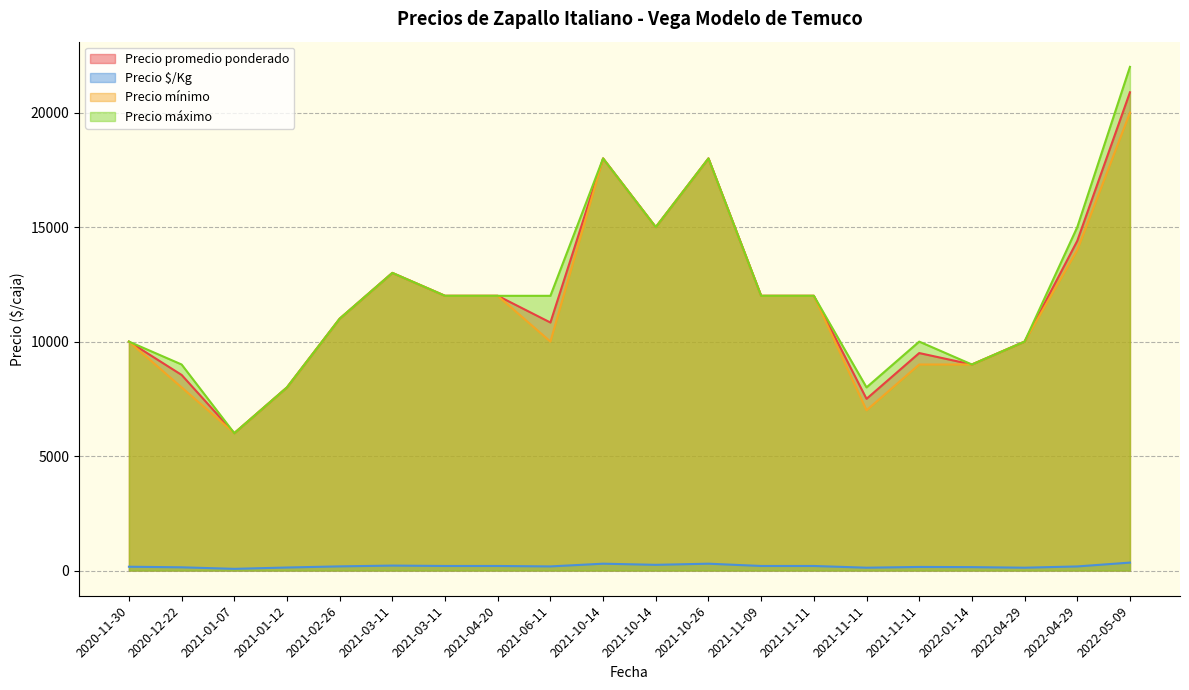

Which category has the highest value in the Precio $/Kg series?

2022-05-09